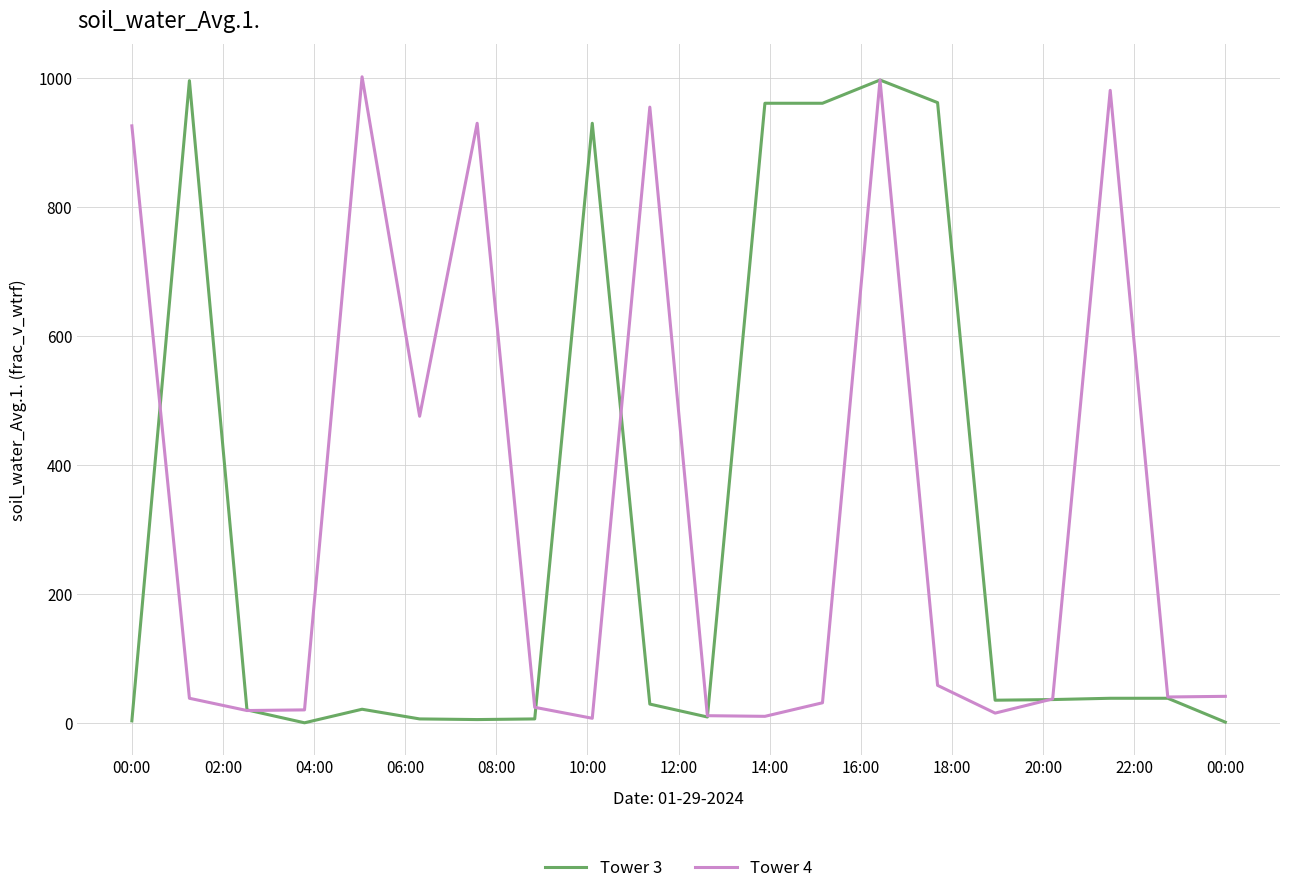

Does the chart have visible grid lines?

Yes